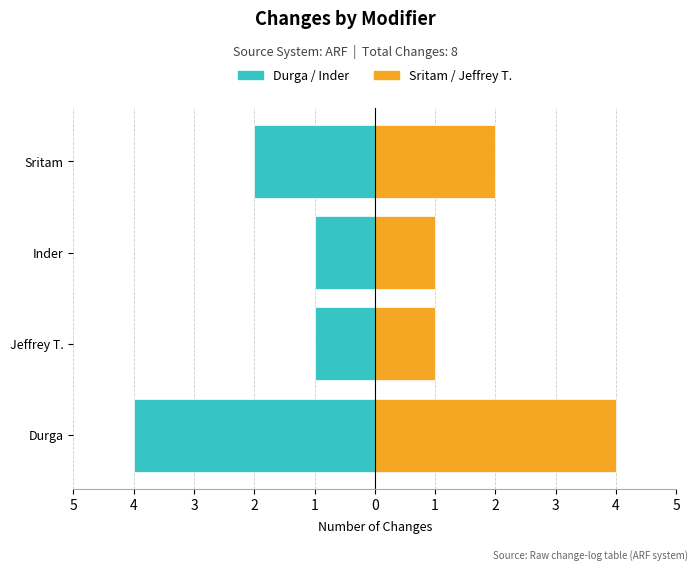

How many categories are shown in the chart?

4